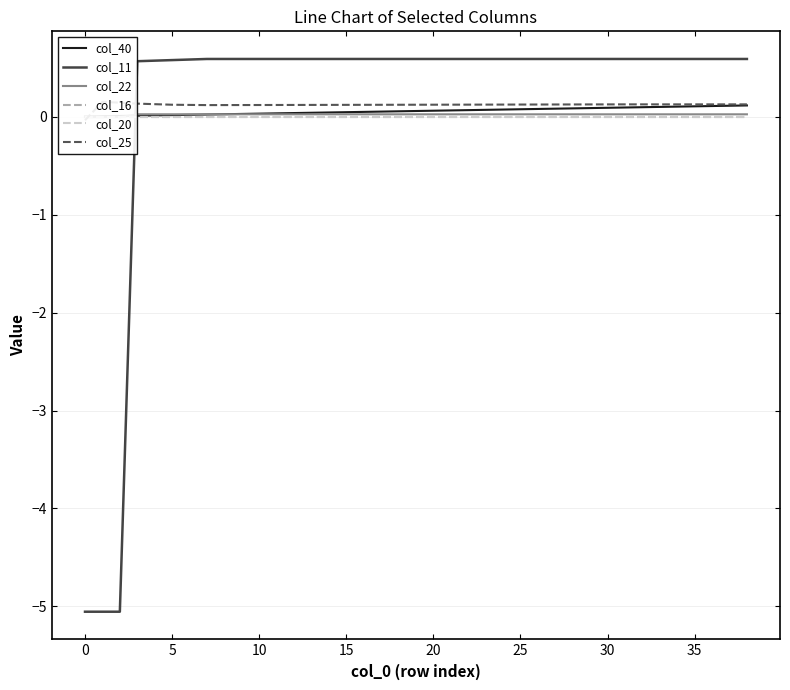

After their last crossing, which series has the higher values: col_11 or col_40?

col_11